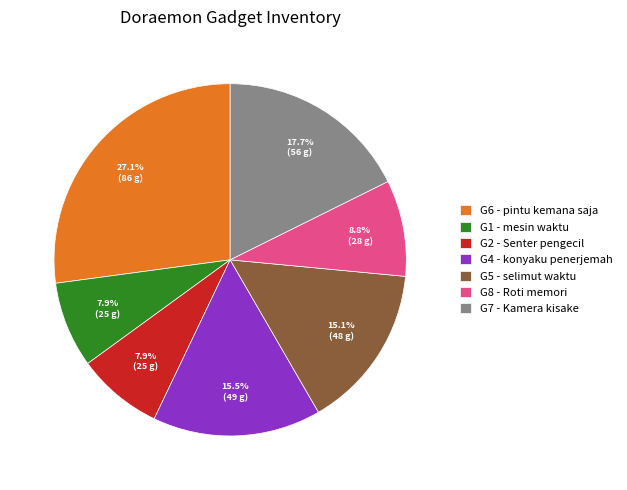

What percentage is NOT represented by G1 - mesin waktu?

92.1%